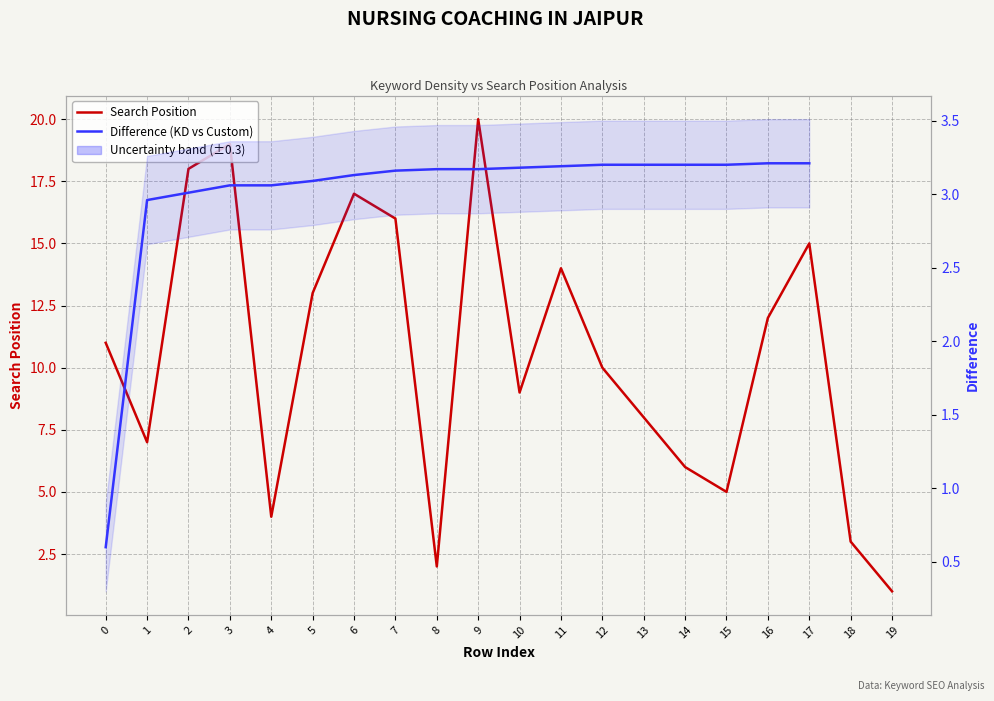

Between which two adjacent categories do Search Position and Difference (KD vs Custom) first intersect?

7 and 8